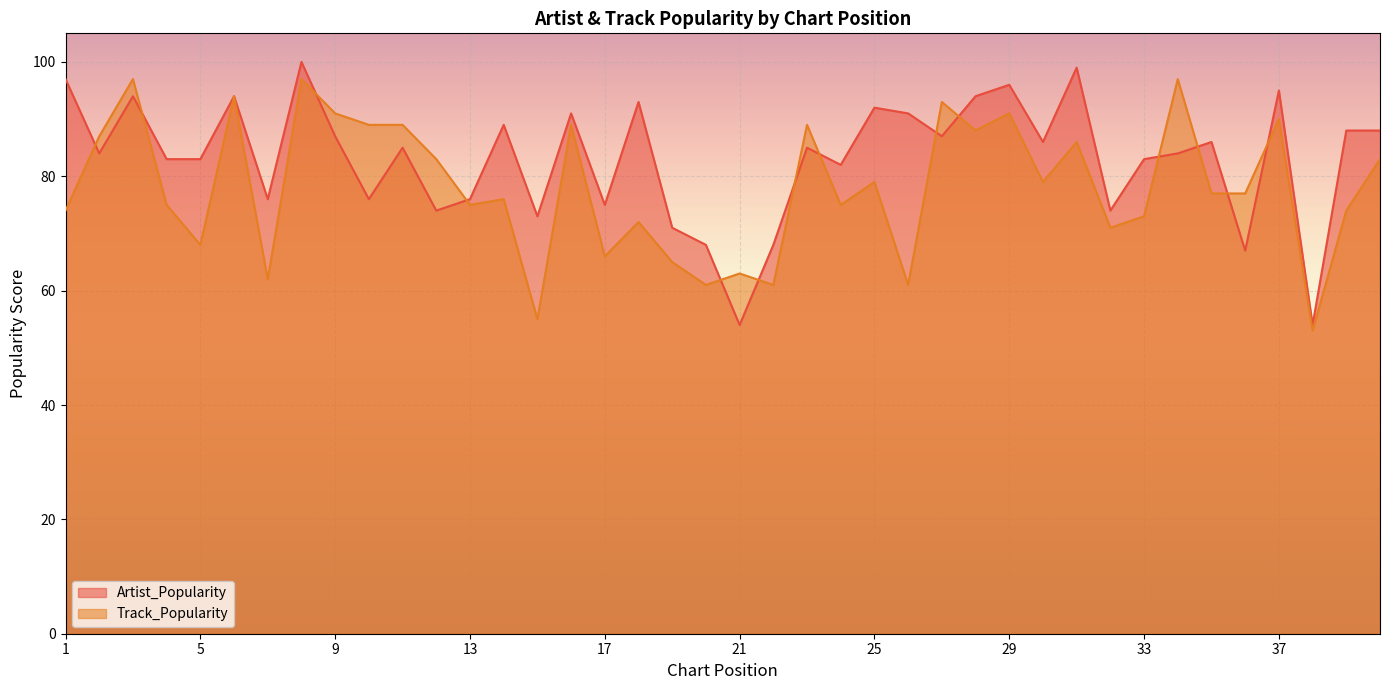

Reading left to right, list all the values displayed in this chart.

Artist_Popularity: 97	84	94	83	83	94	76	100	87	76	85	74	76	89	73	91	75	93	71	68	54	68	85	82	92	91	87	94	96	86	99	74	83	84	86	67	95	54	88	88
Track_Popularity: 74	87	97	75	68	94	62	97	91	89	89	83	75	76	55	89	66	72	65	61	63	61	89	75	79	61	93	88	91	79	86	71	73	97	77	77	90	53	74	83